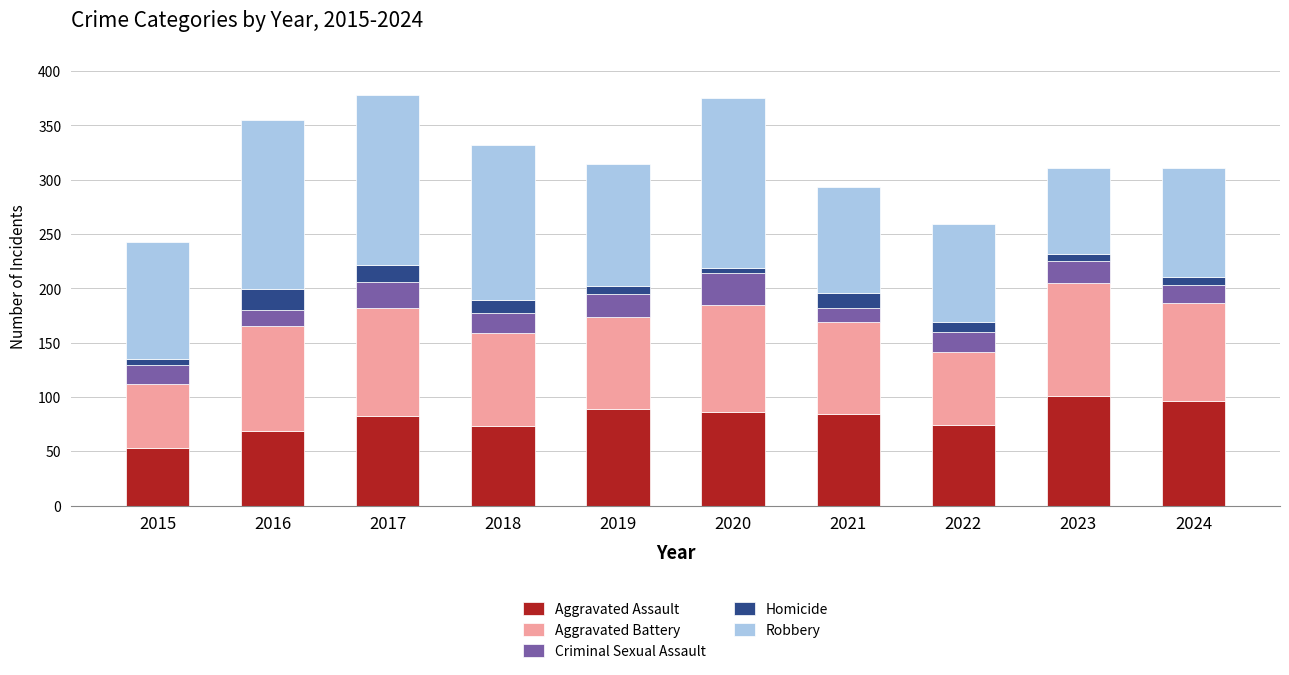

What are all the series names shown in the legend?

Aggravated Assault, Aggravated Battery, Criminal Sexual Assault, Homicide, Robbery